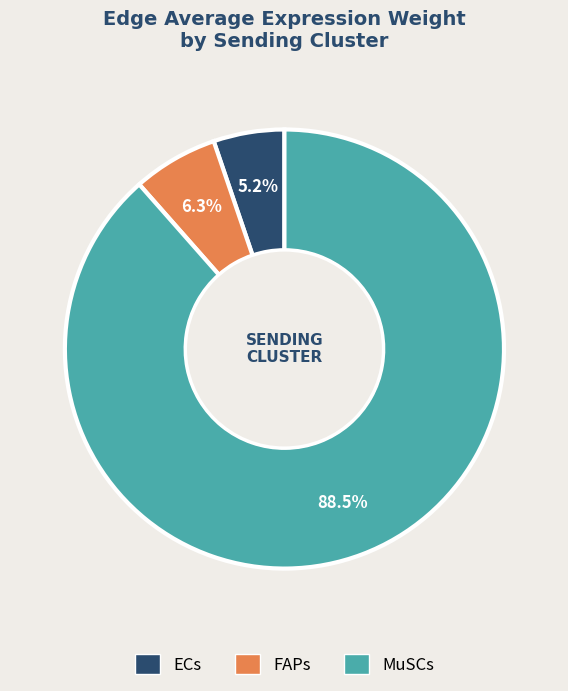

Count the number of slices in the pie.

3